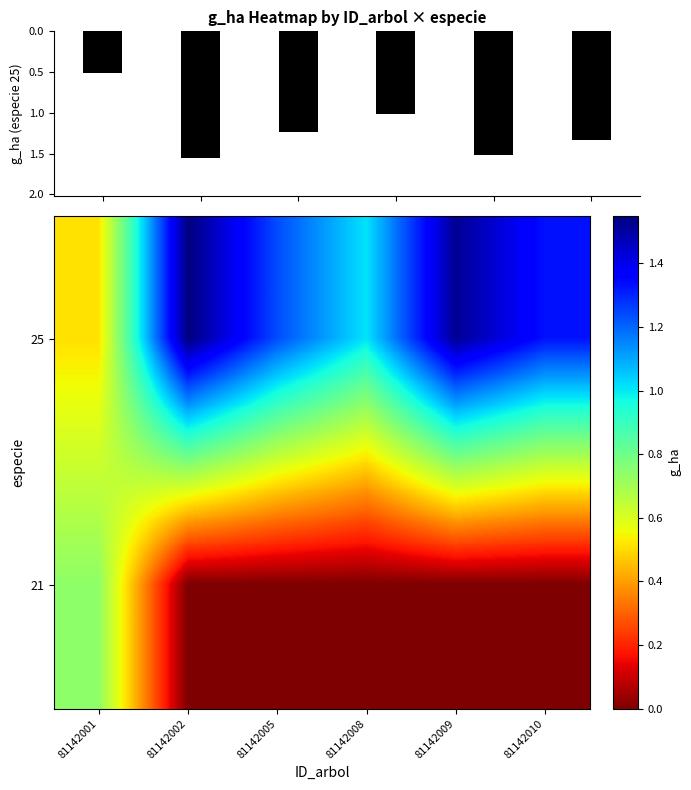

What is the difference between the maximum and minimum values in the g_ha (especie 25) series?

1.0